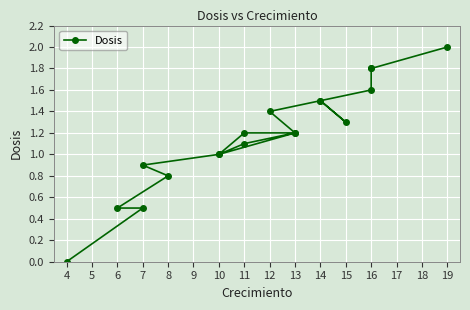

How many points are lower than both their immediate neighbors (excluding endpoints)?

2